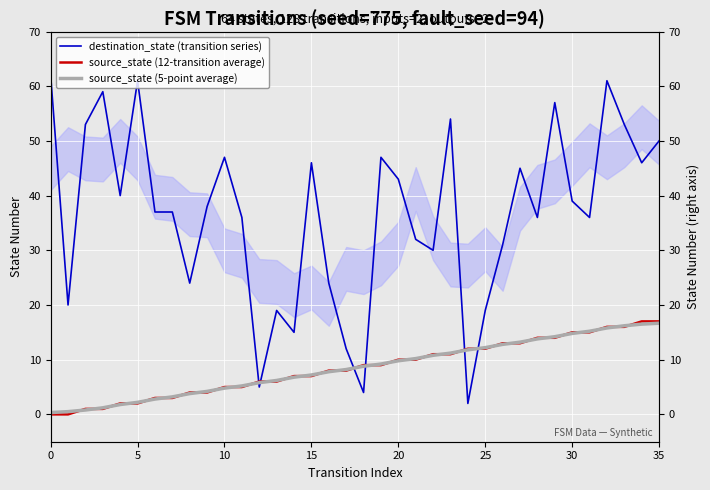

Is the value of source_state (12-transition average) at 34 greater than the value of source_state (5-point average) at 25?

Yes